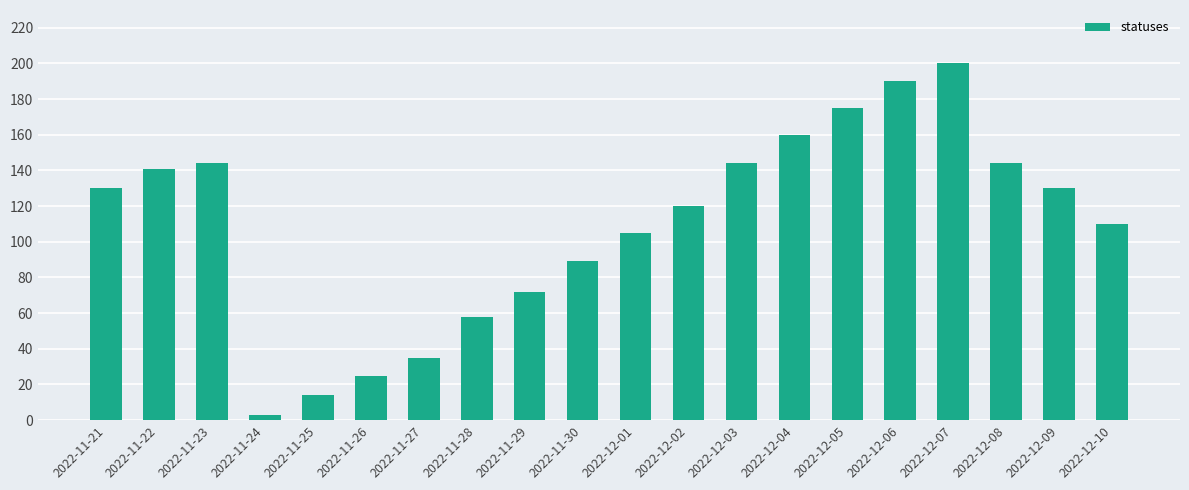

Are the bars horizontal?

No